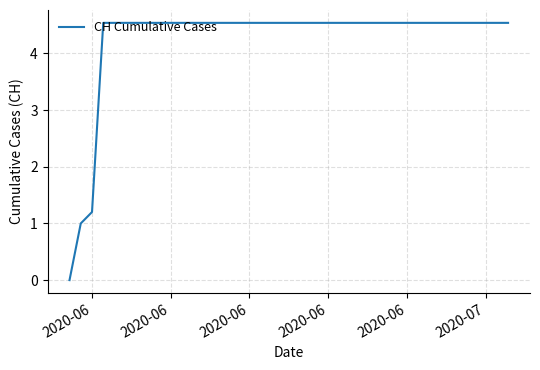

What is the difference between the maximum and minimum values?

4.5